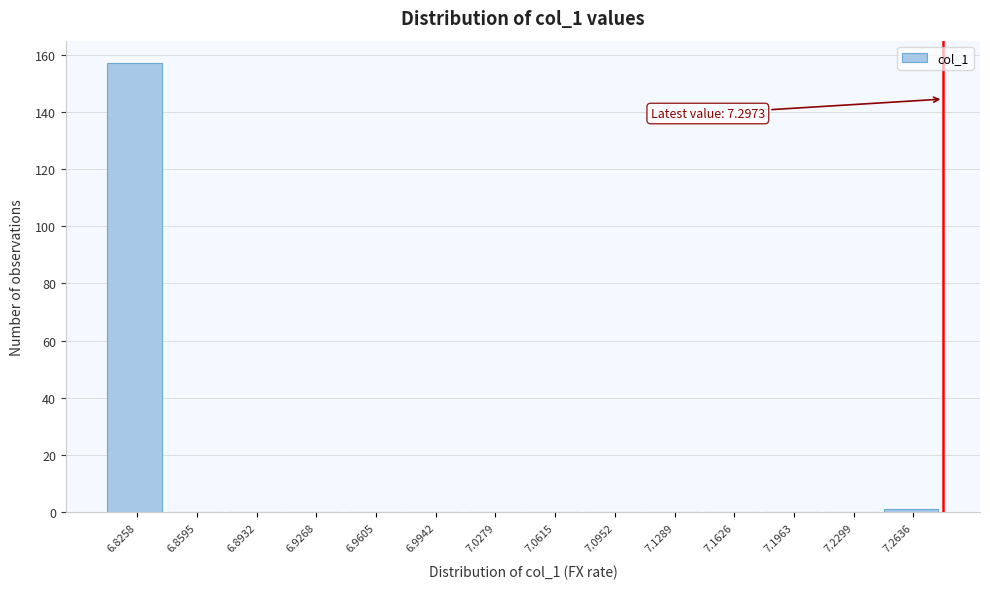

Reading left to right, extract all data points from this chart.

6.8258=157	6.8595=0	6.8932=0	6.9268=0	6.9605=0	6.9942=0	7.0279=0	7.0615=0	7.0952=0	7.1289=0	7.1626=0	7.1963=0	7.2299=0	7.2636=1